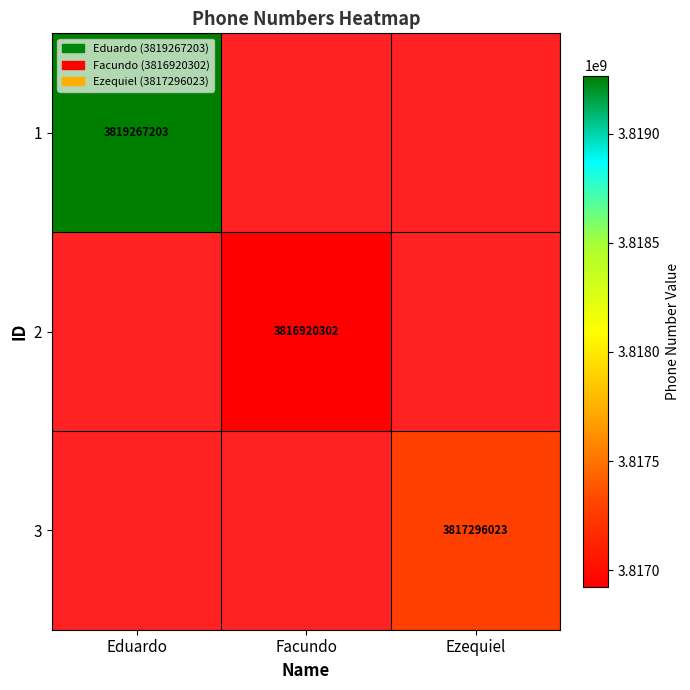

Which series has the largest range (max minus min)?

1